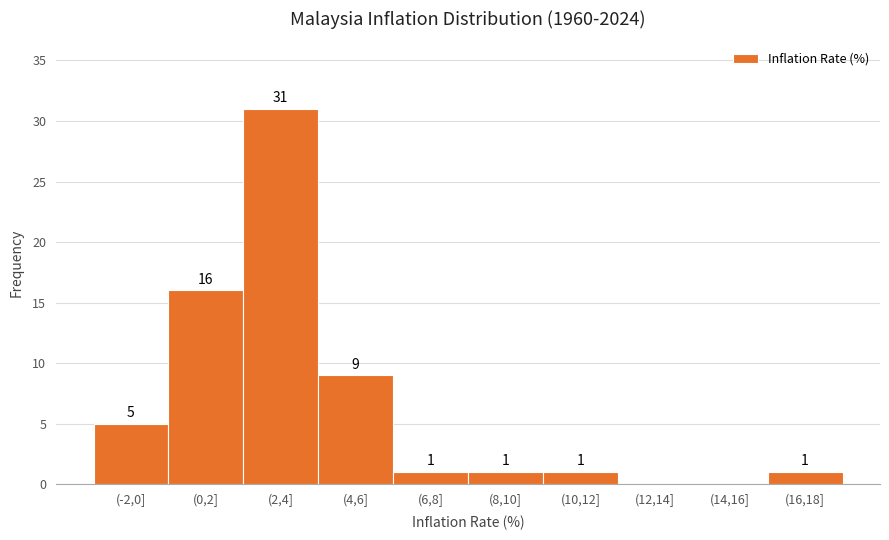

Reading right to left, list all the values displayed in this chart.

(16,18]=1	(14,16]=0	(12,14]=0	(10,12]=1	(8,10]=1	(6,8]=1	(4,6]=9	(2,4]=31	(0,2]=16	(-2,0]=5